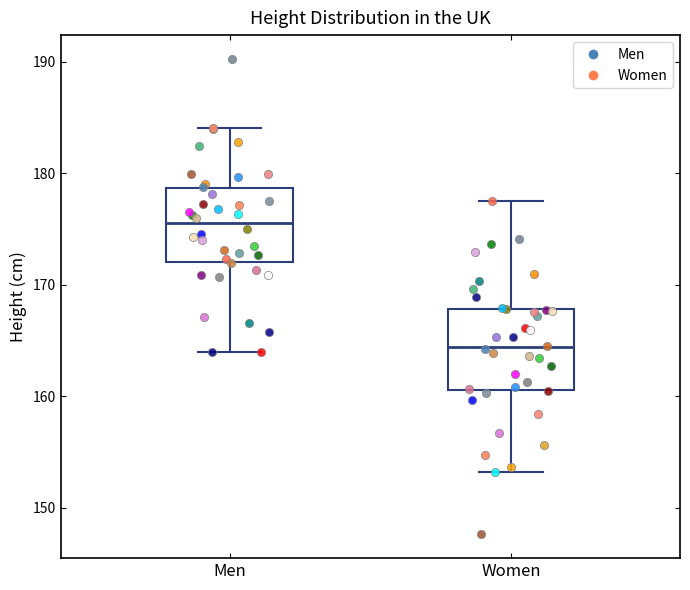

Reading left to right, read every box against the y-axis: the position of its median line, the range the box covers, and the ends of its whiskers. The values are not printed on the chart, so give them approximately, as read against the axis.

Men: median 175, box 172 to 179, whiskers 164 to 184
Women: median 164, box 161 to 168, whiskers 153 to 177